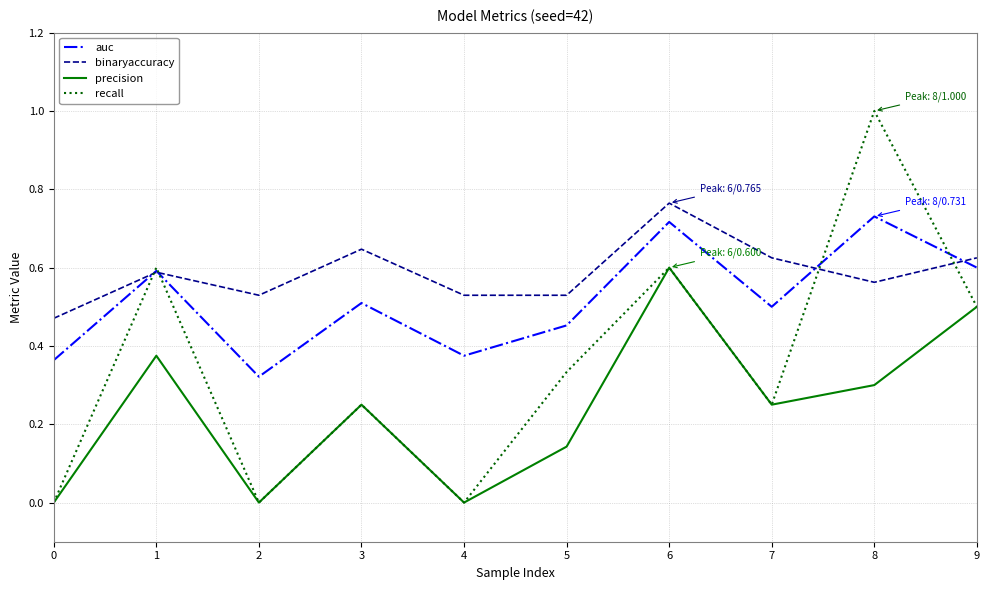

What is the sum of the precision values at 1 and 9?

0.9